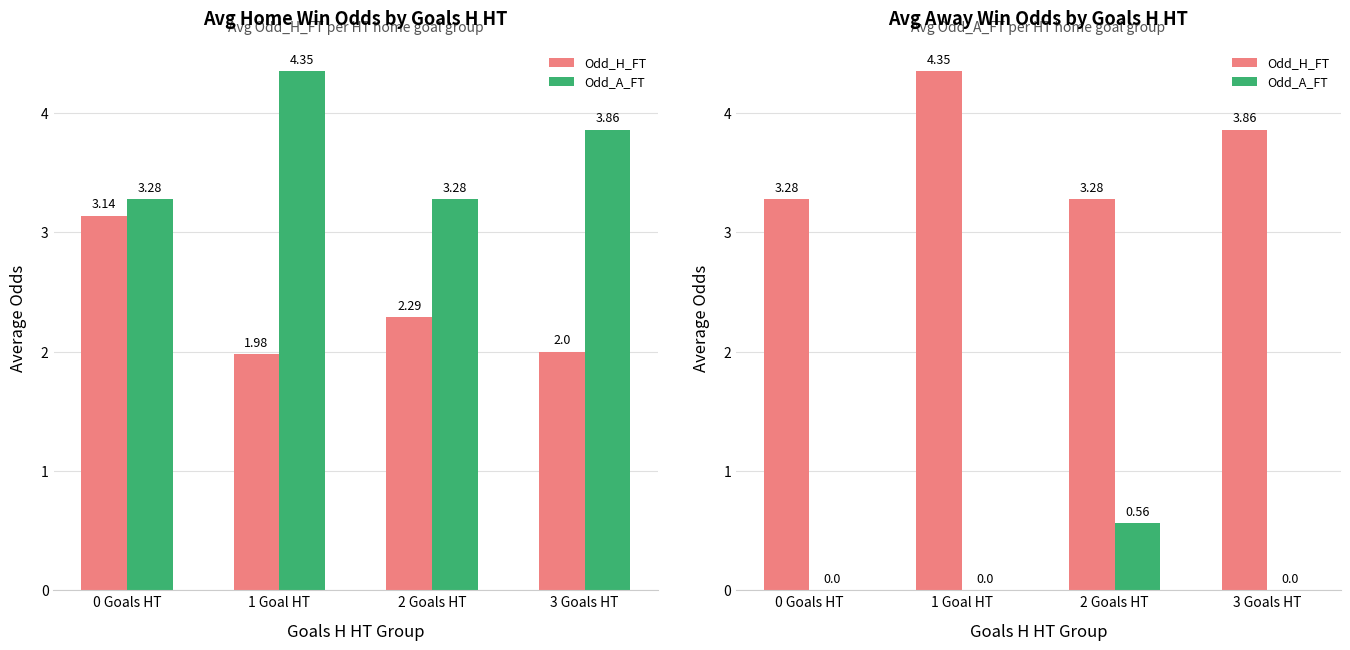

Are the bars horizontal?

No